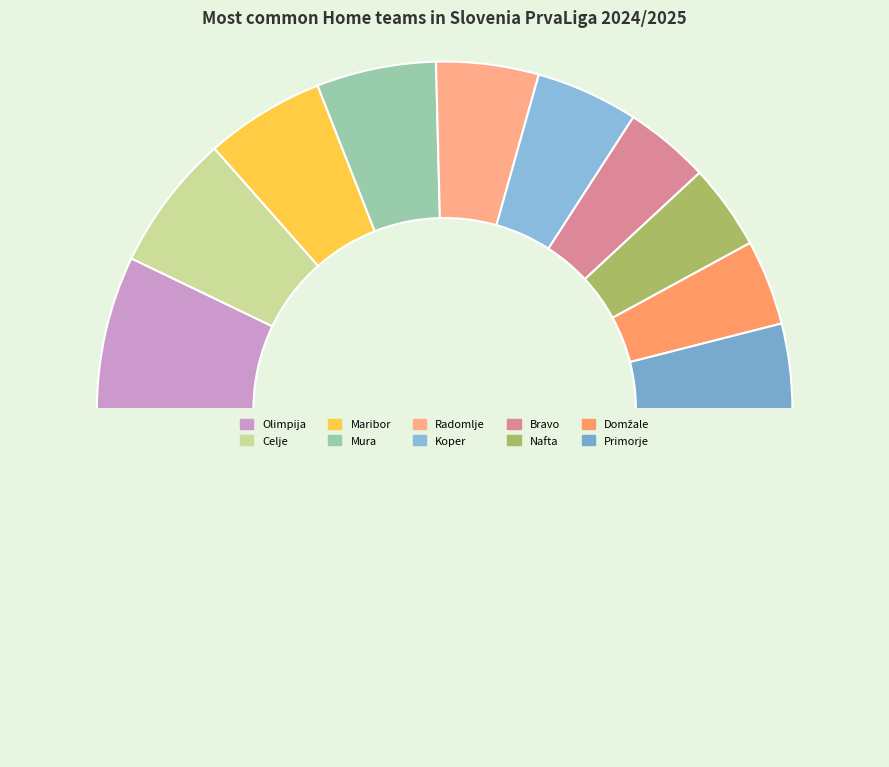

How many slices are in this pie chart?

11